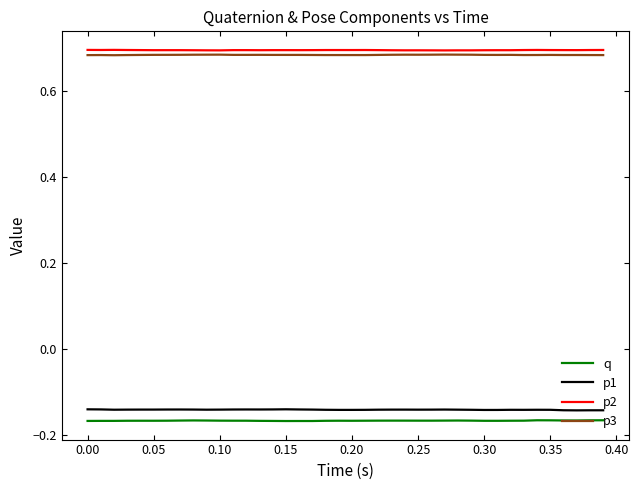

True or false: p3 and p2 cross at least once.

False